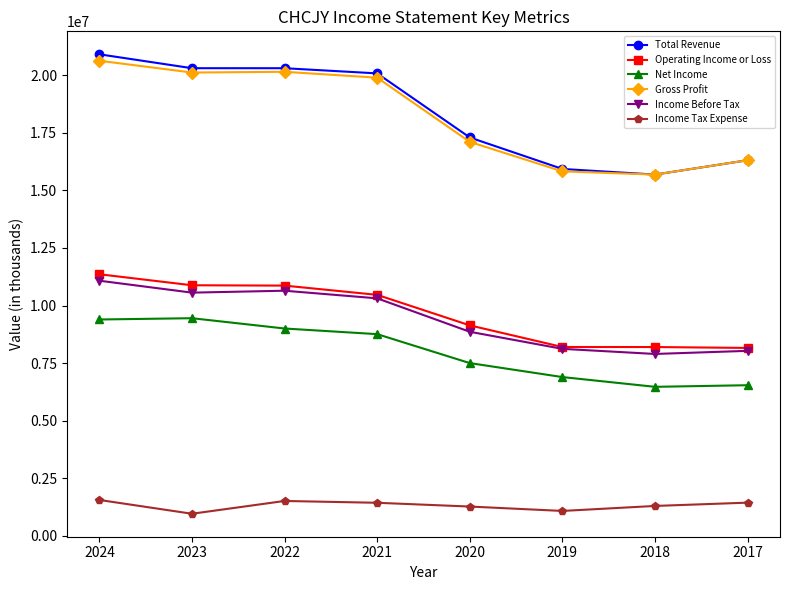

What is the value of the Operating Income or Loss point at the 3rd from the left?

10866000